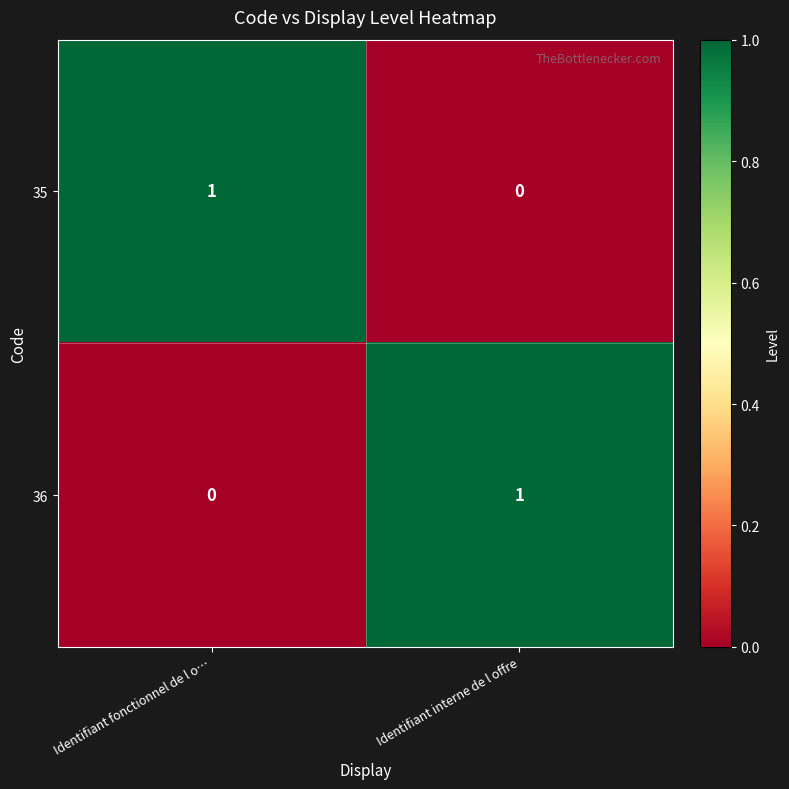

At which label is 36 closest to 0?

Identifiant fonctionnel de l o…